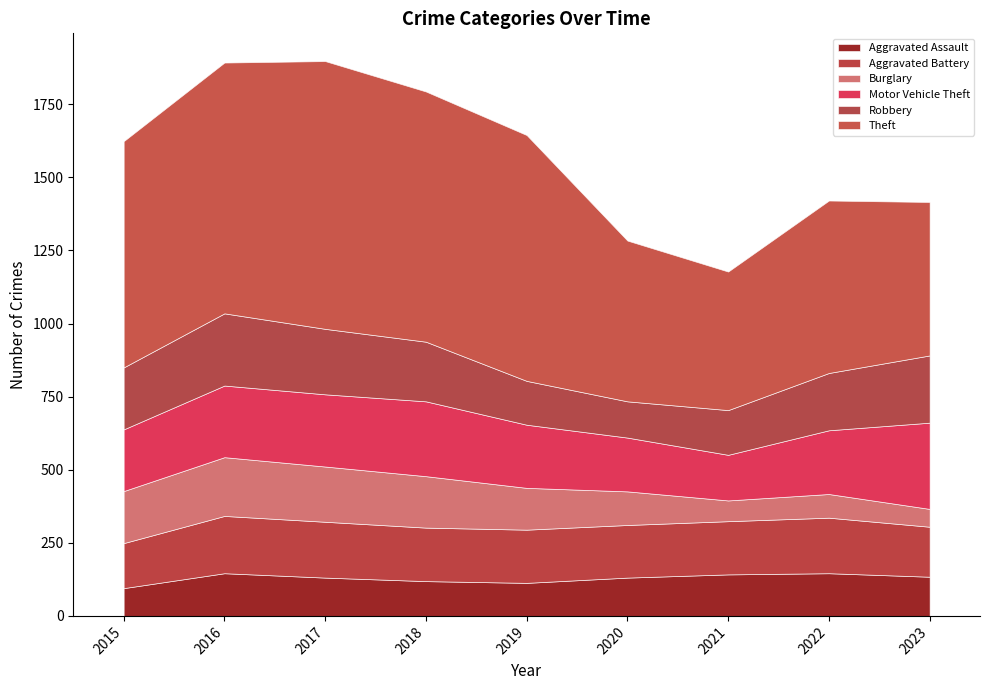

Between 2019 and 2021, which is larger?

2021